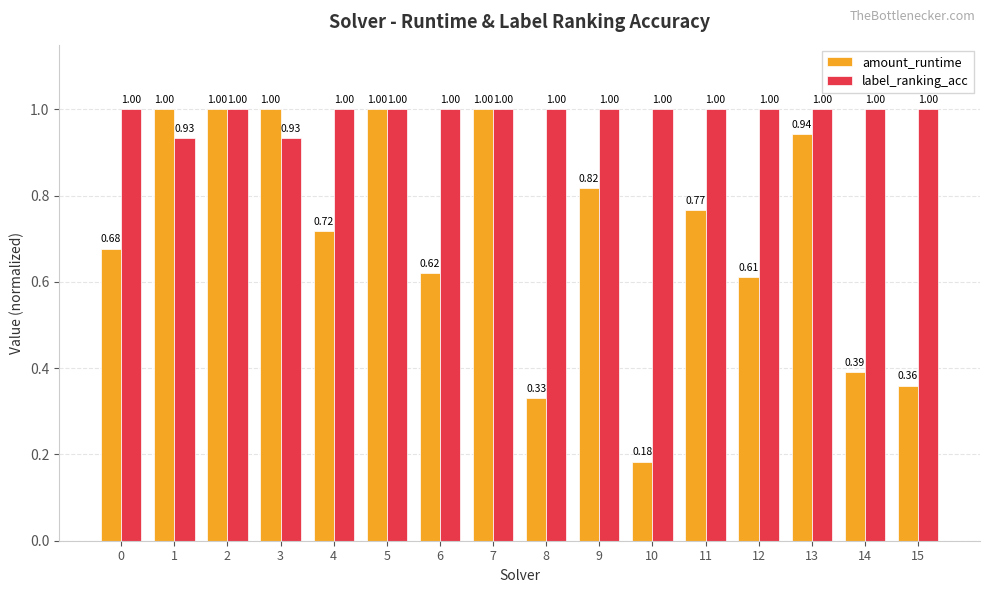

How many distinct data groups are displayed?

2